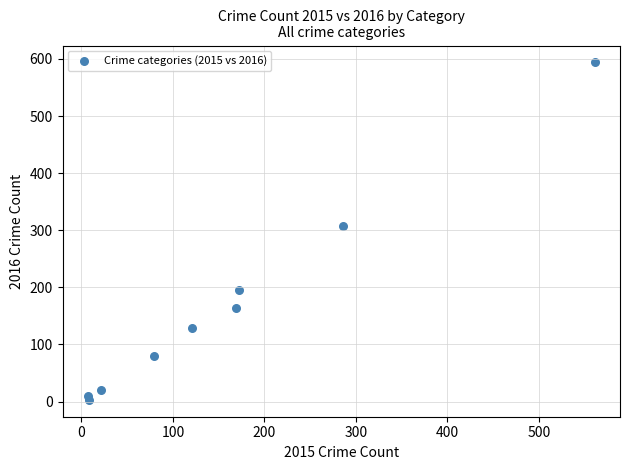

What is the range of X values (max minus min)?

554